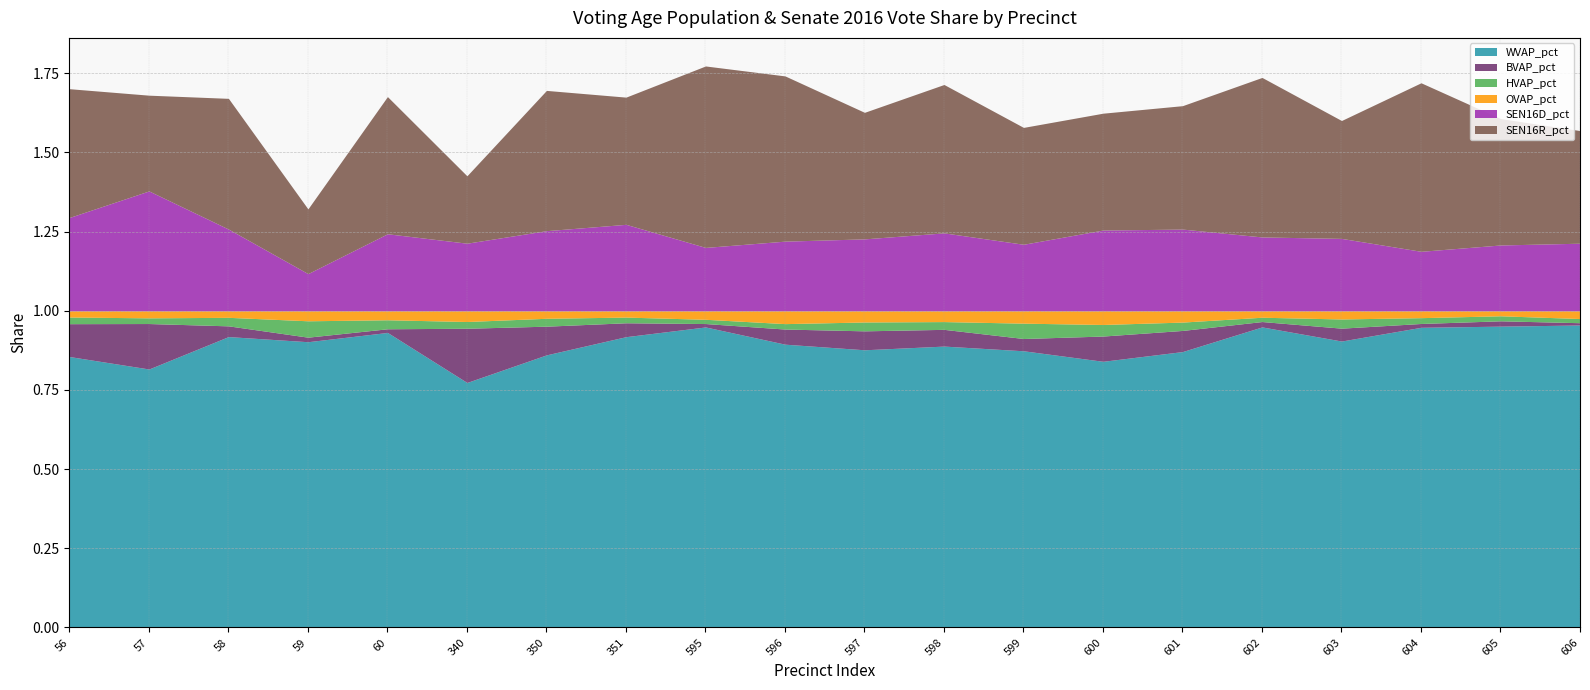

True or false: HVAP_pct has a value of 0.0 at 58.

False